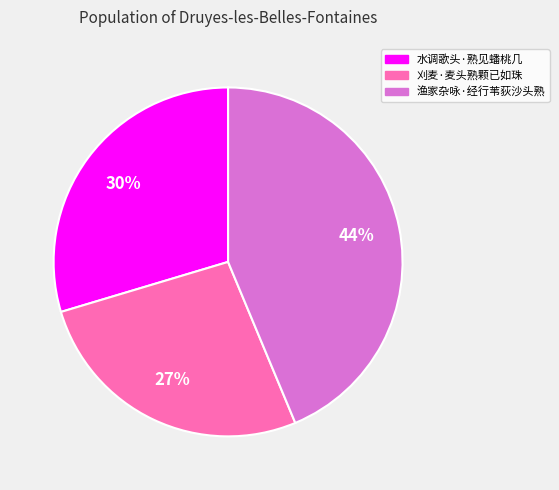

What percentage is the 刈麦·麦头熟颗已如珠 slice, to the nearest percent?

27%